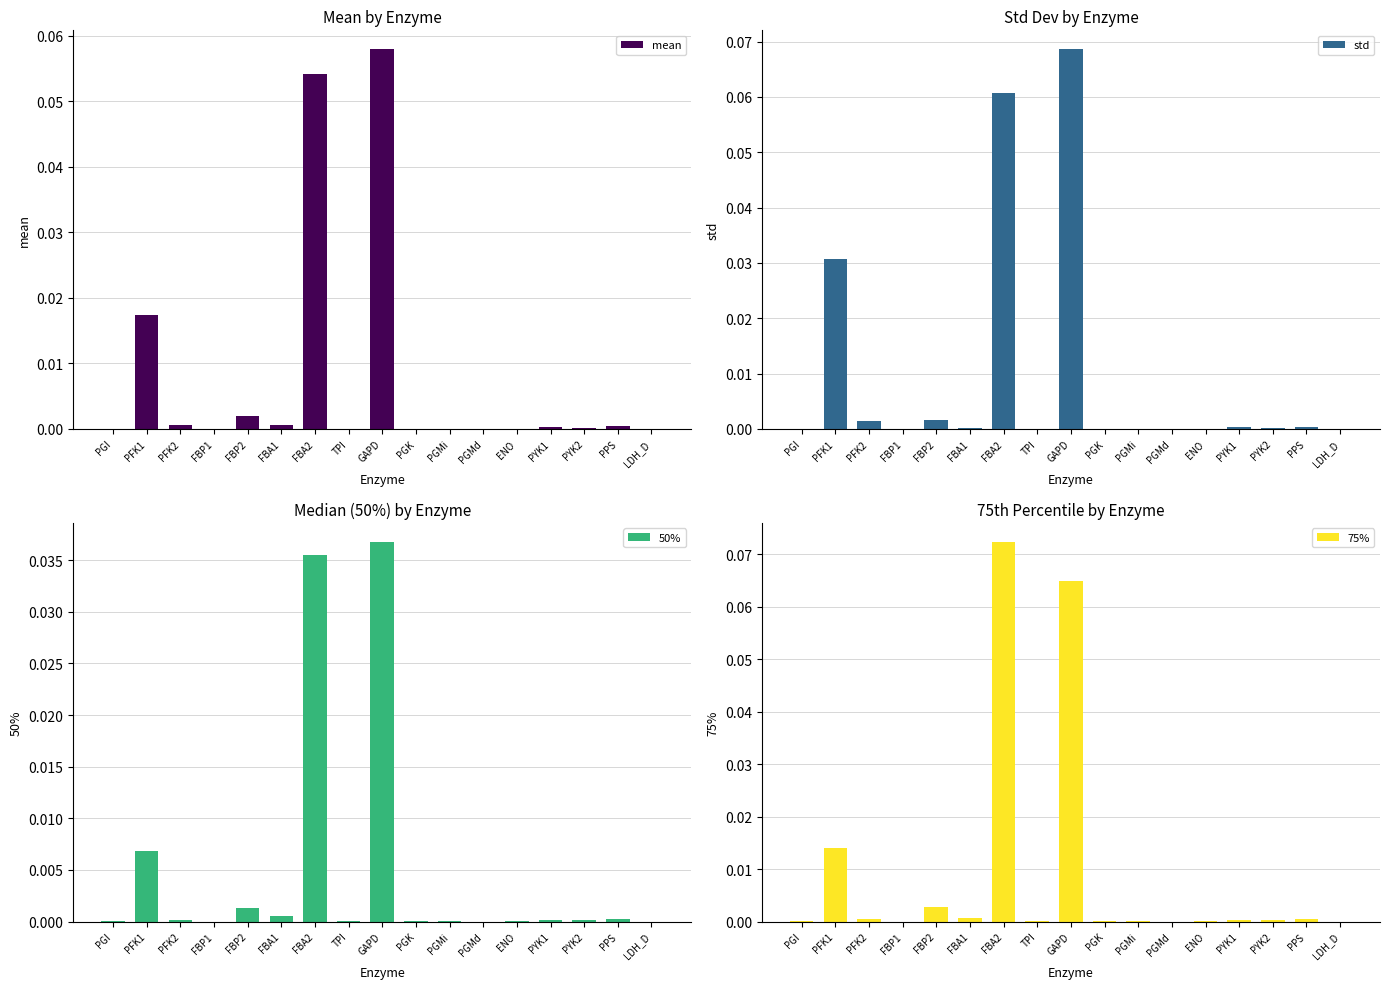

How many bars are there in total?

68